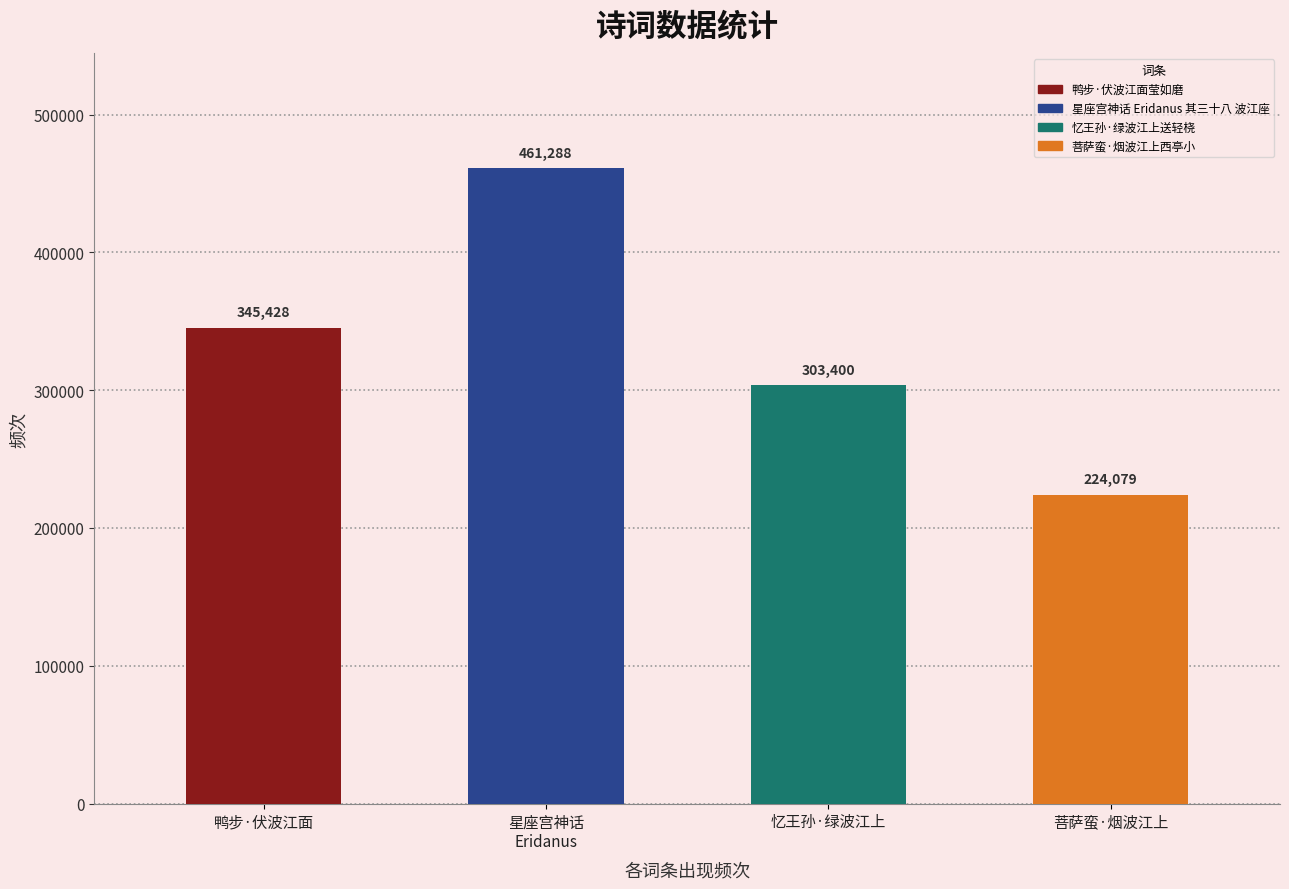

Does the chart contain any negative values?

No